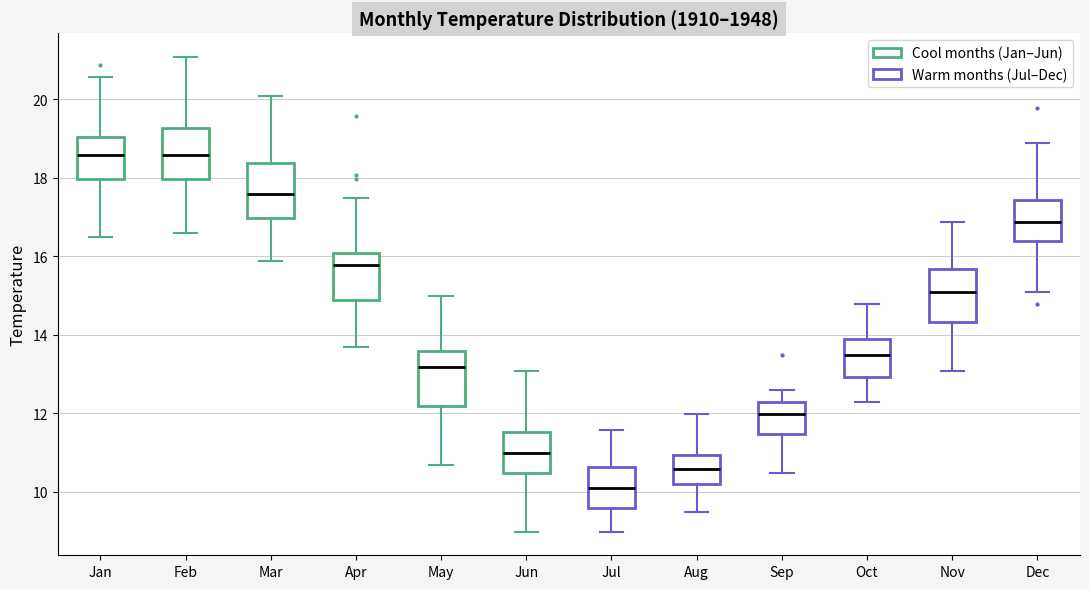

Where does the median line of the box for Apr sit on the y-axis? The values are not printed on the chart, so give them approximately, as read against the axis.

15.8